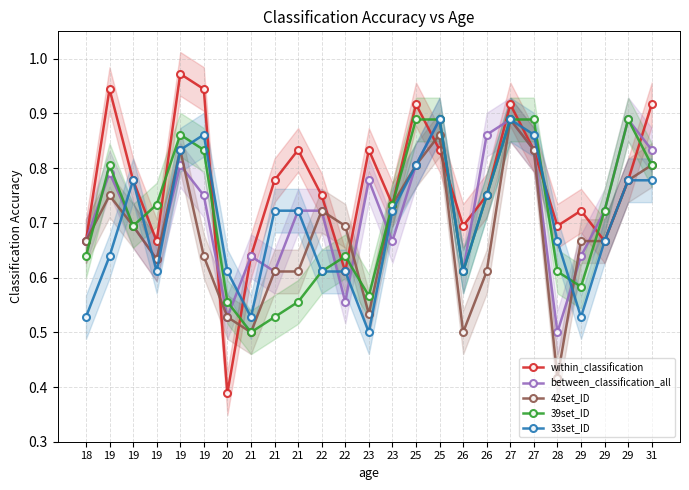

What is the total value across all series at 25?

4.2